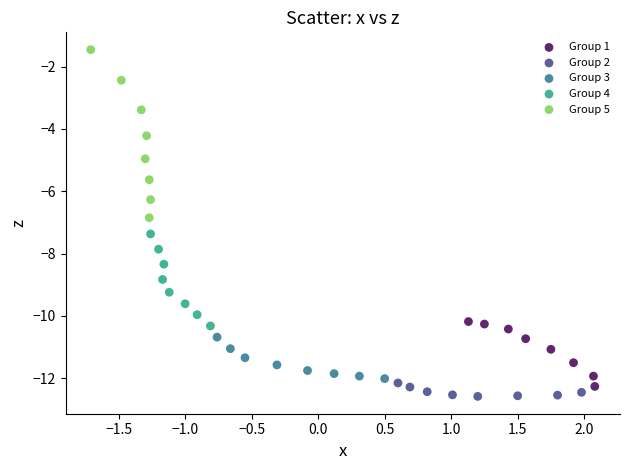

Which series has the largest Y range (max minus min)?

Group 5